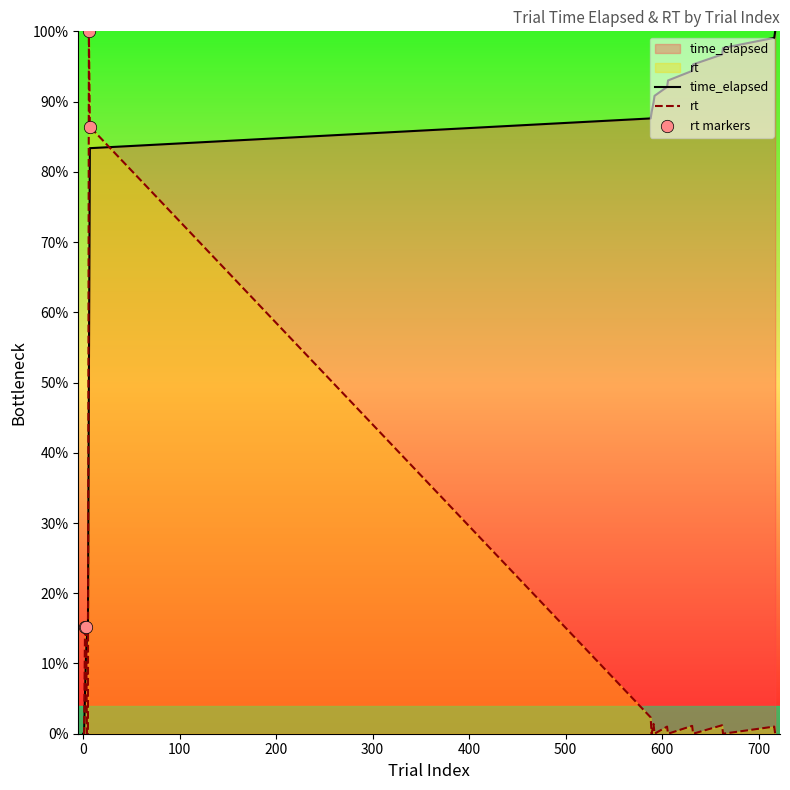

What are all the series names shown in the legend?

time_elapsed, rt